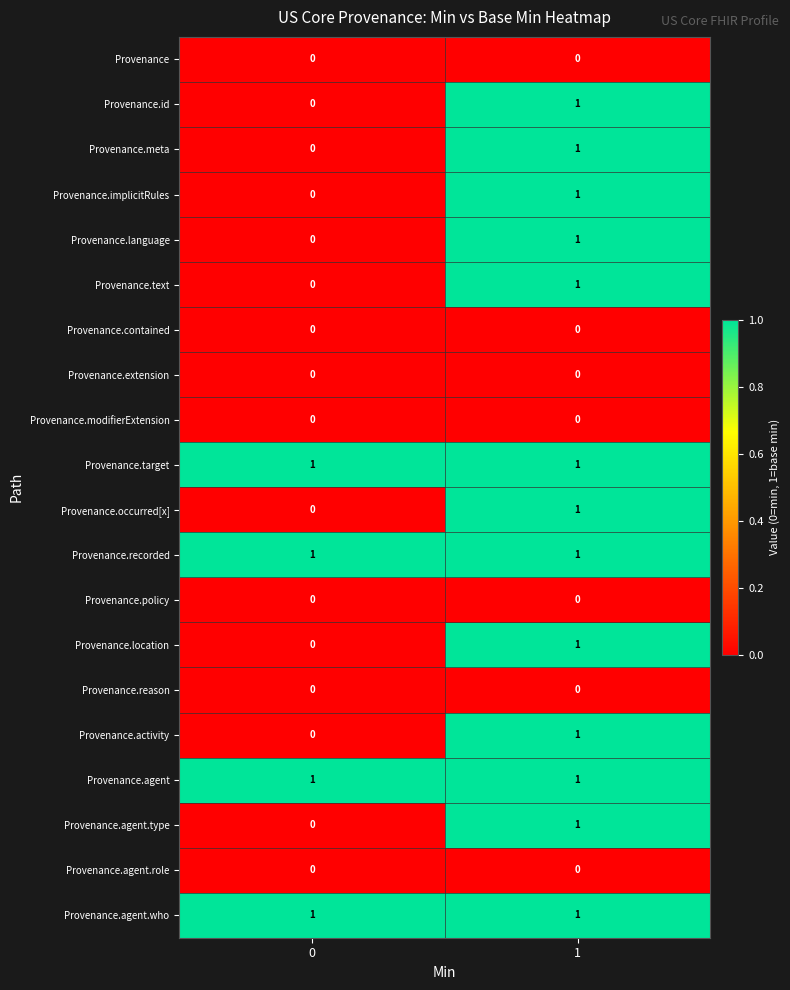

The Provenance.agent.who series shows 1 at 1. True or false?

True